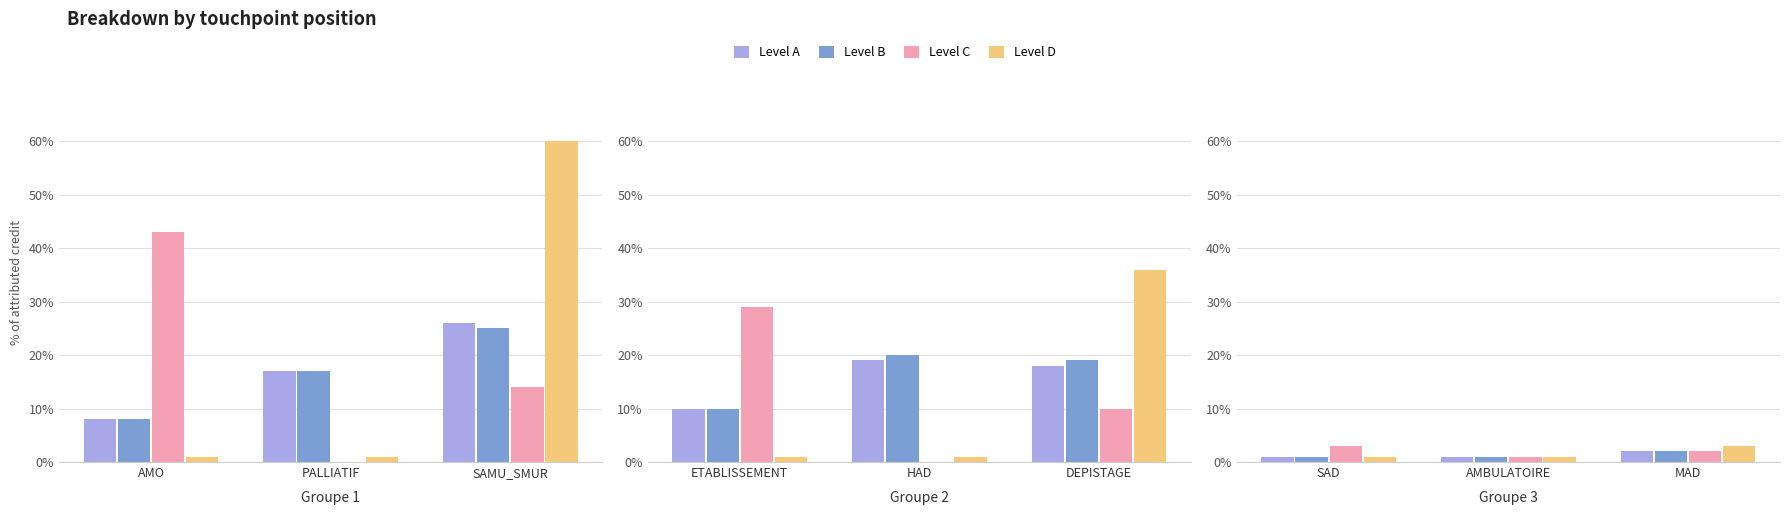

Which category has the highest value in the Level B series?

MAD